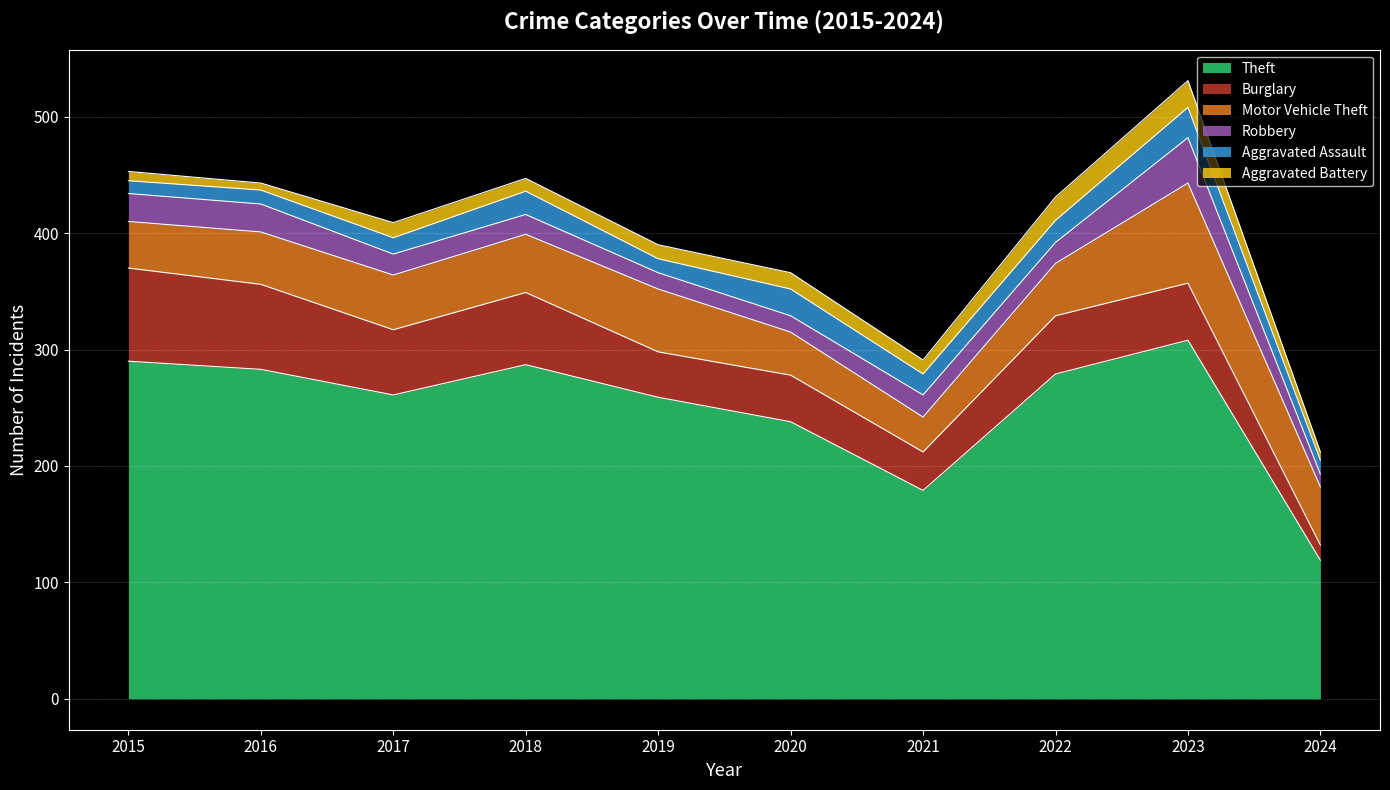

What is the maximum value for Aggravated Assault?

26